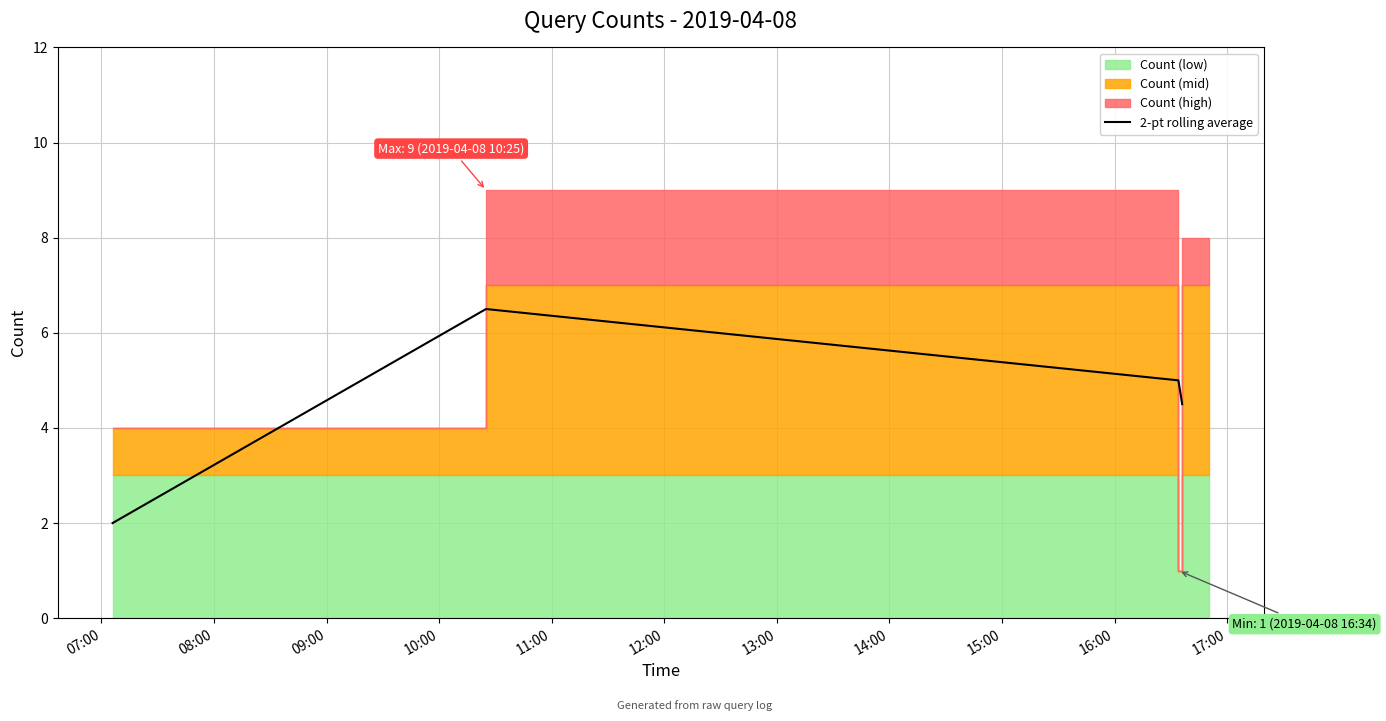

What is the minimum value for 2-pt rolling average?

2.0